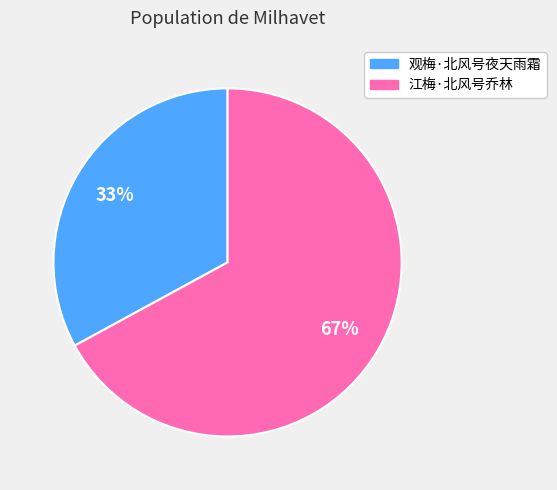

Which slice is the smallest?

观梅·北风号夜天雨霜